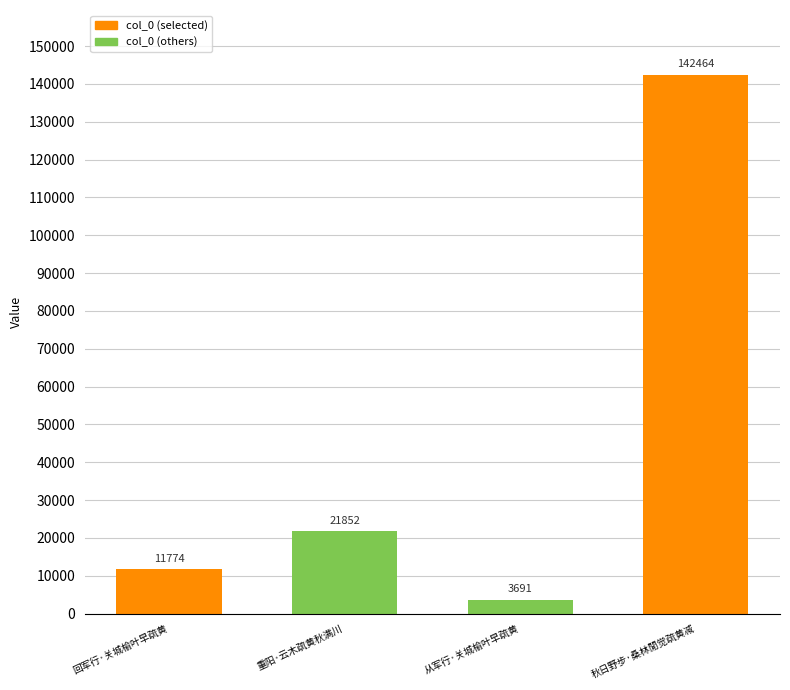

What position from the right is 重阳·云木疏黄秋满川?

3